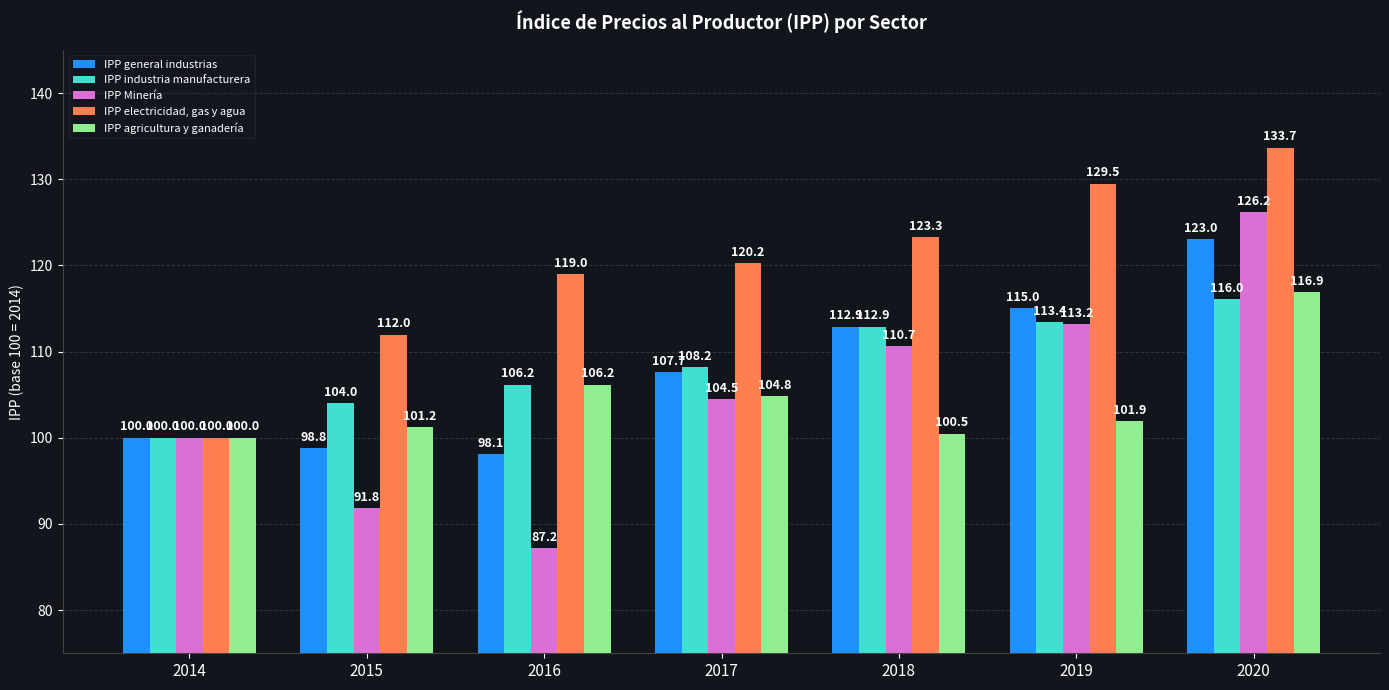

List the labels in order of IPP agricultura y ganadería value, largest first.

2020, 2016, 2017, 2019, 2015, 2018, 2014